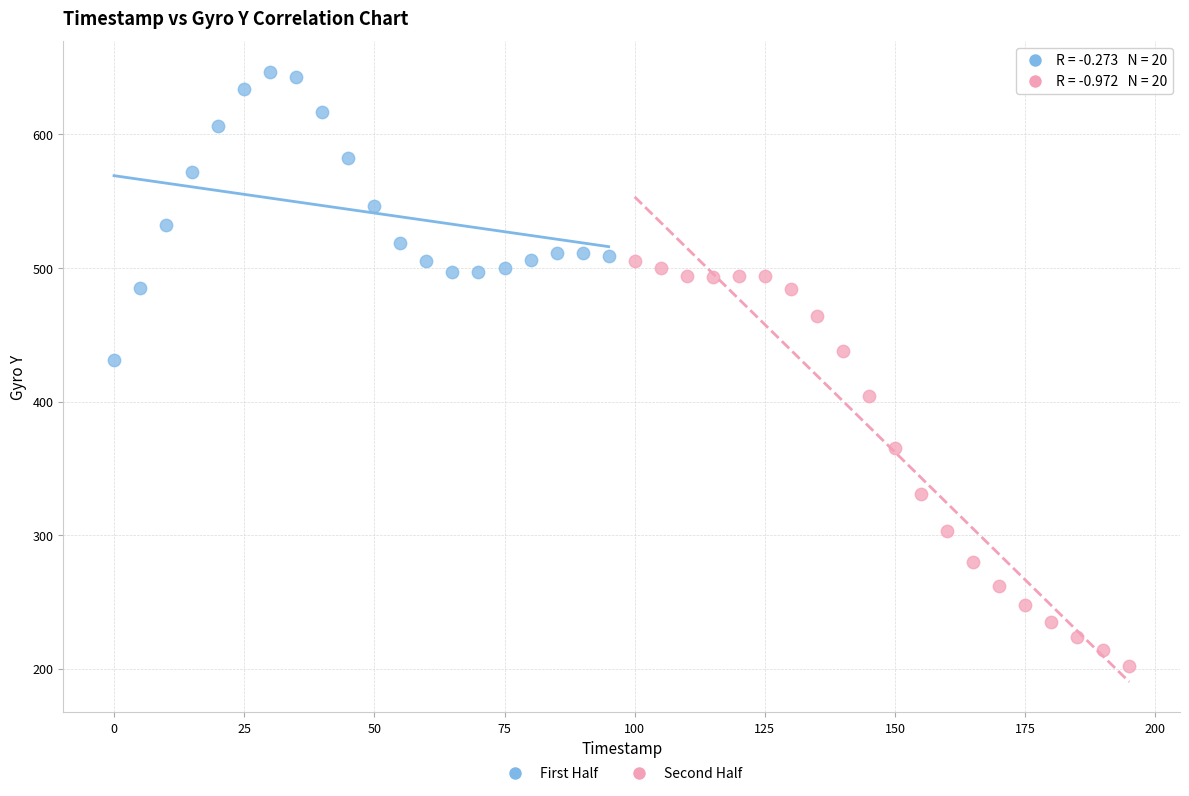

Which series has the widest spread of Y values?

Second Half